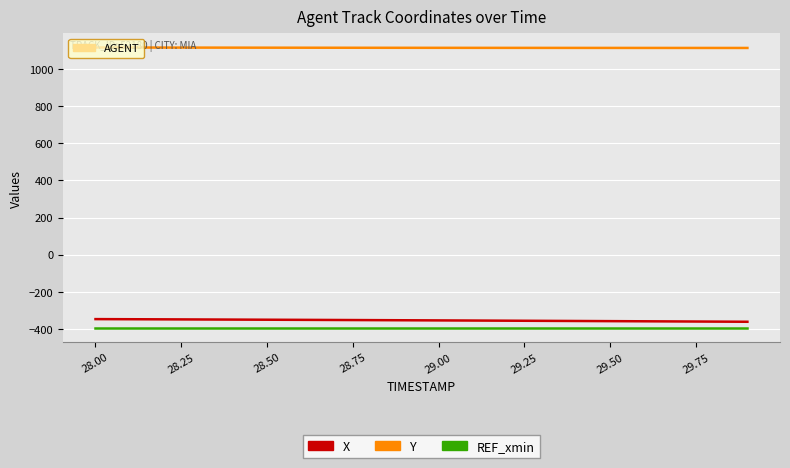

What is the highest value of the REF_xmin series?

-395.8